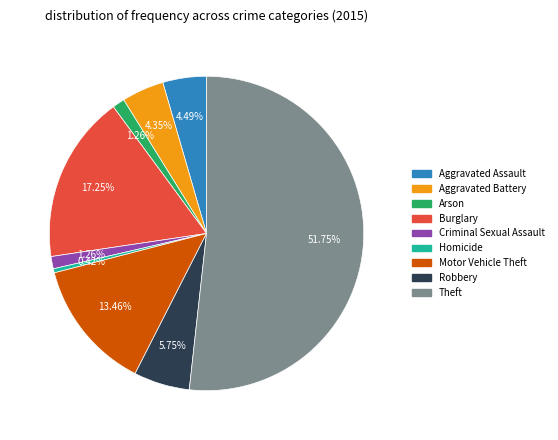

Which slice is the smallest?

Homicide